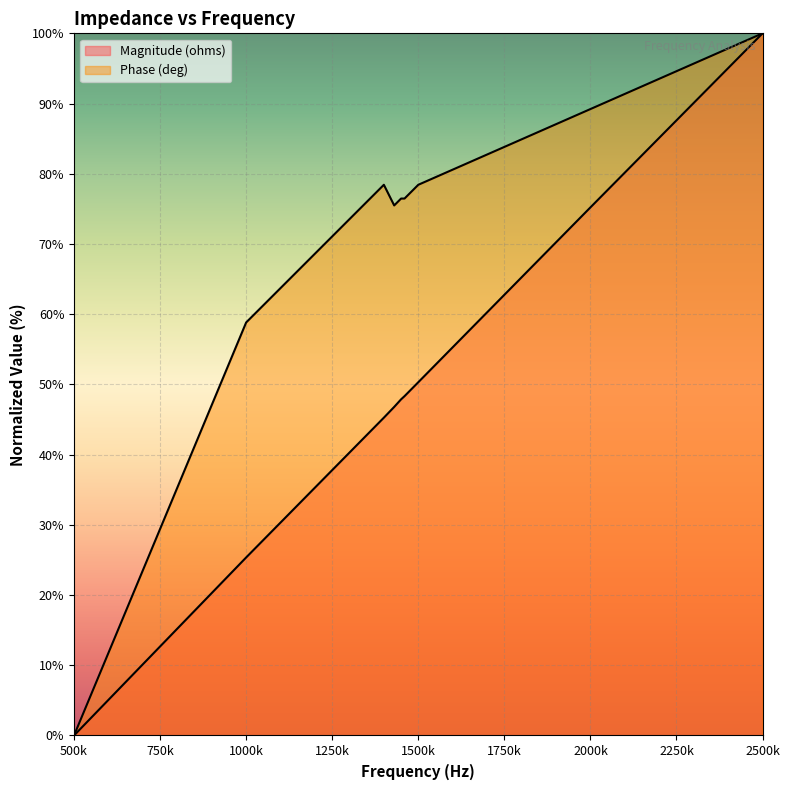

At which category does Phase (deg) reach its first local peak?

1400000